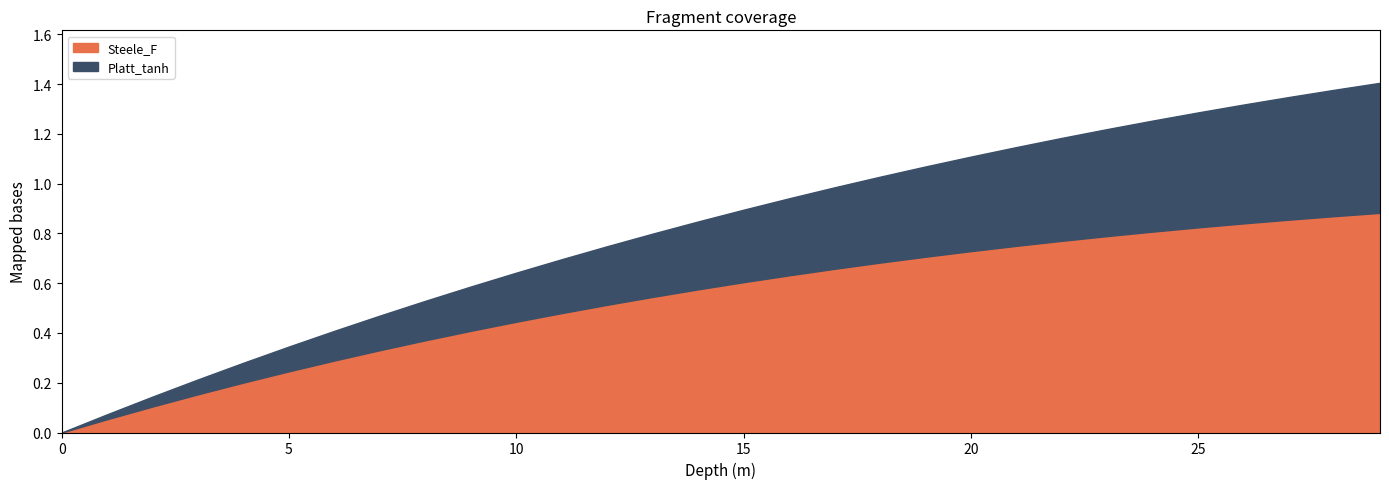

List the series in order of their overall mean, highest first.

Steele_F, Platt_tanh